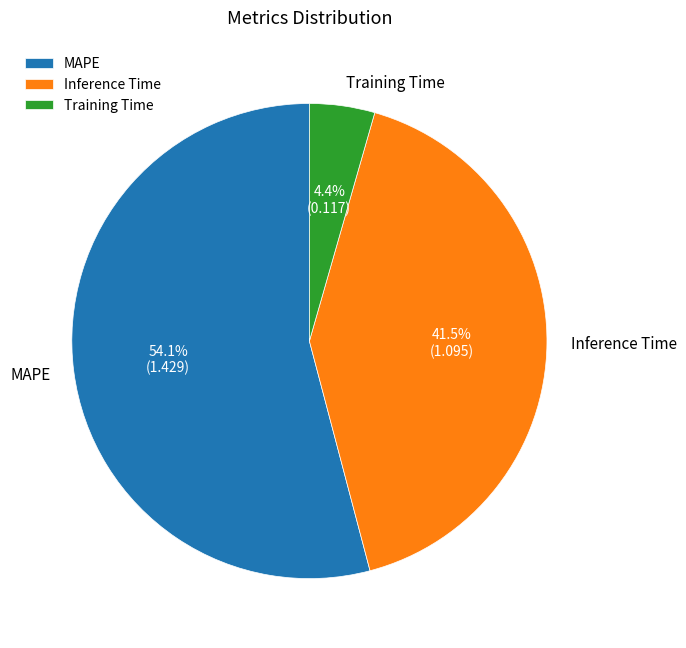

The Training Time slice represents 13% of the pie. True or false?

False